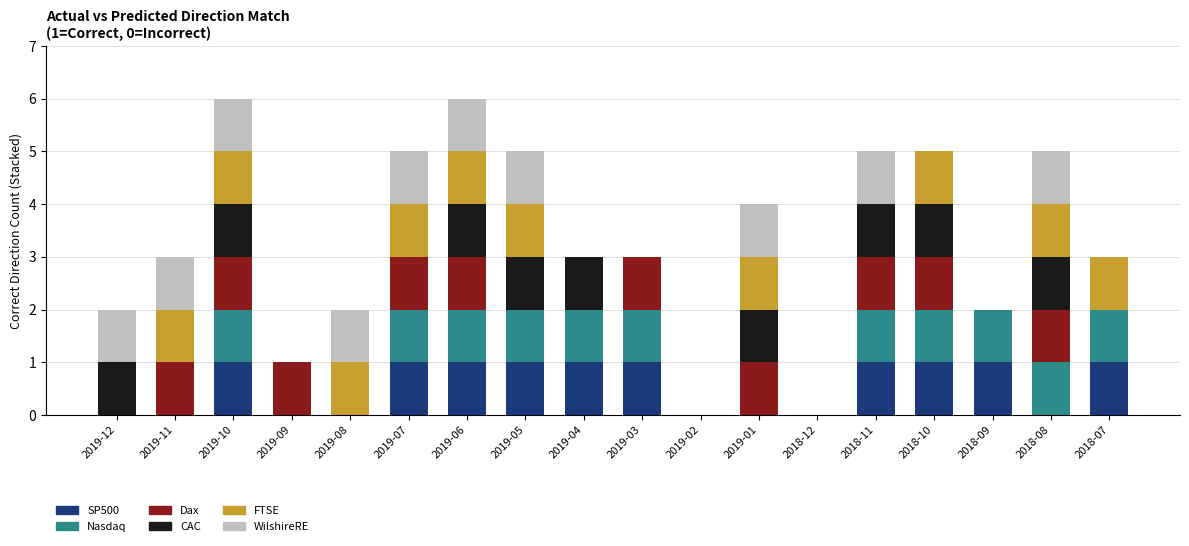

Does the chart contain stacked bars?

Yes